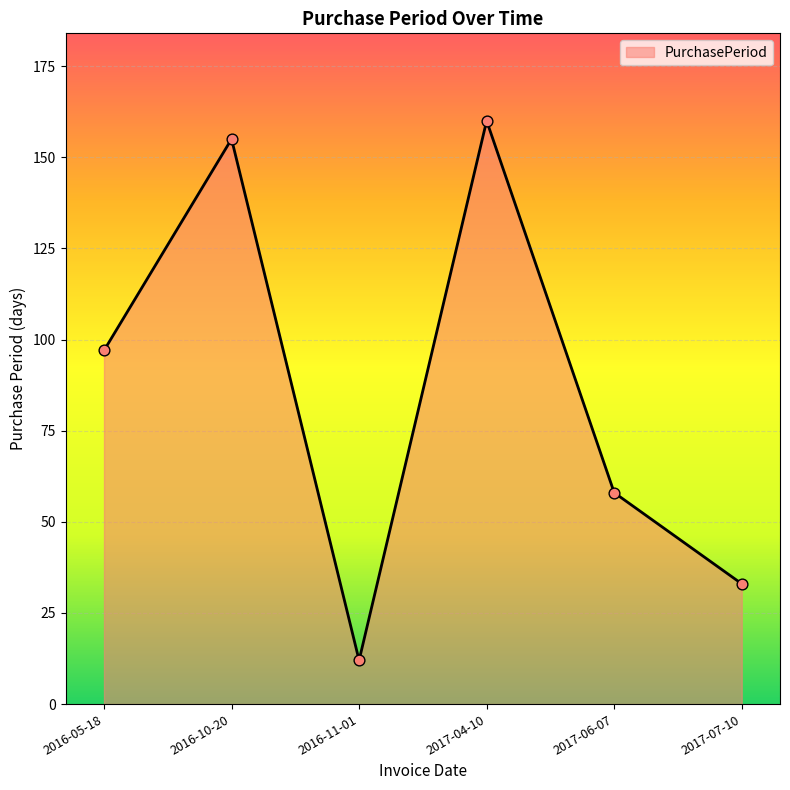

Approximately how many times larger is the value at 2016-10-20 compared to 2017-04-10?

1.0